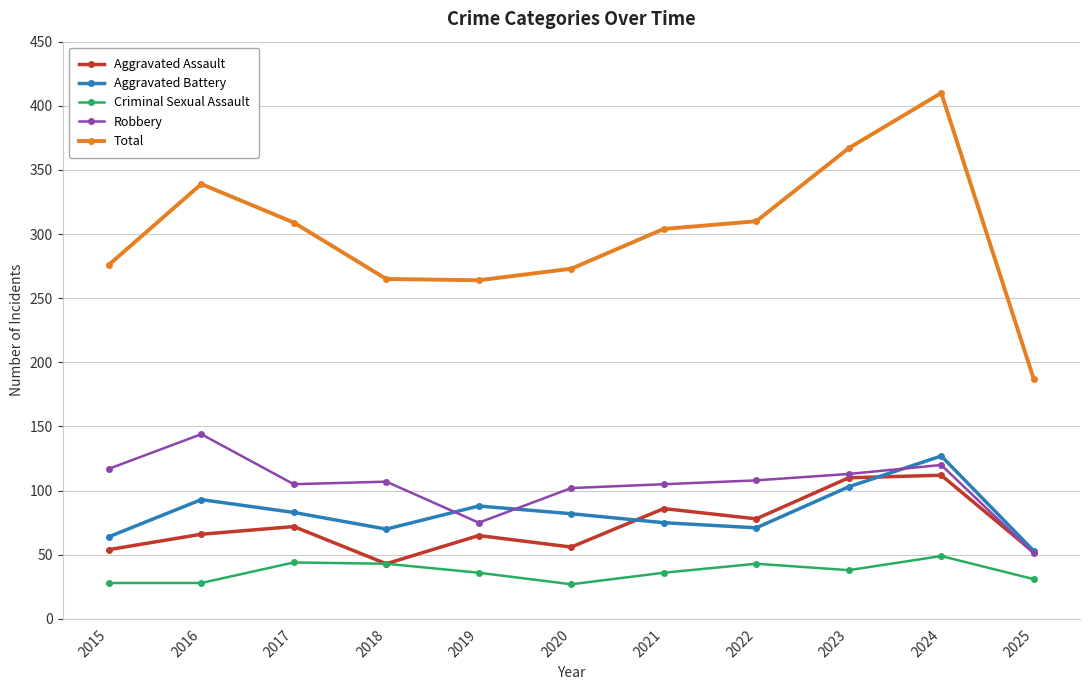

Which label corresponds to the largest value in the chart?

2024